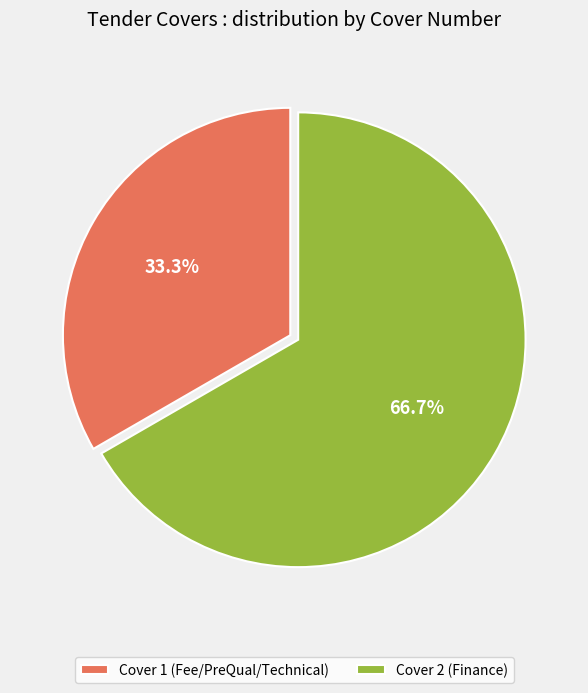

Which category accounts for the majority?

Cover 2 (Finance)